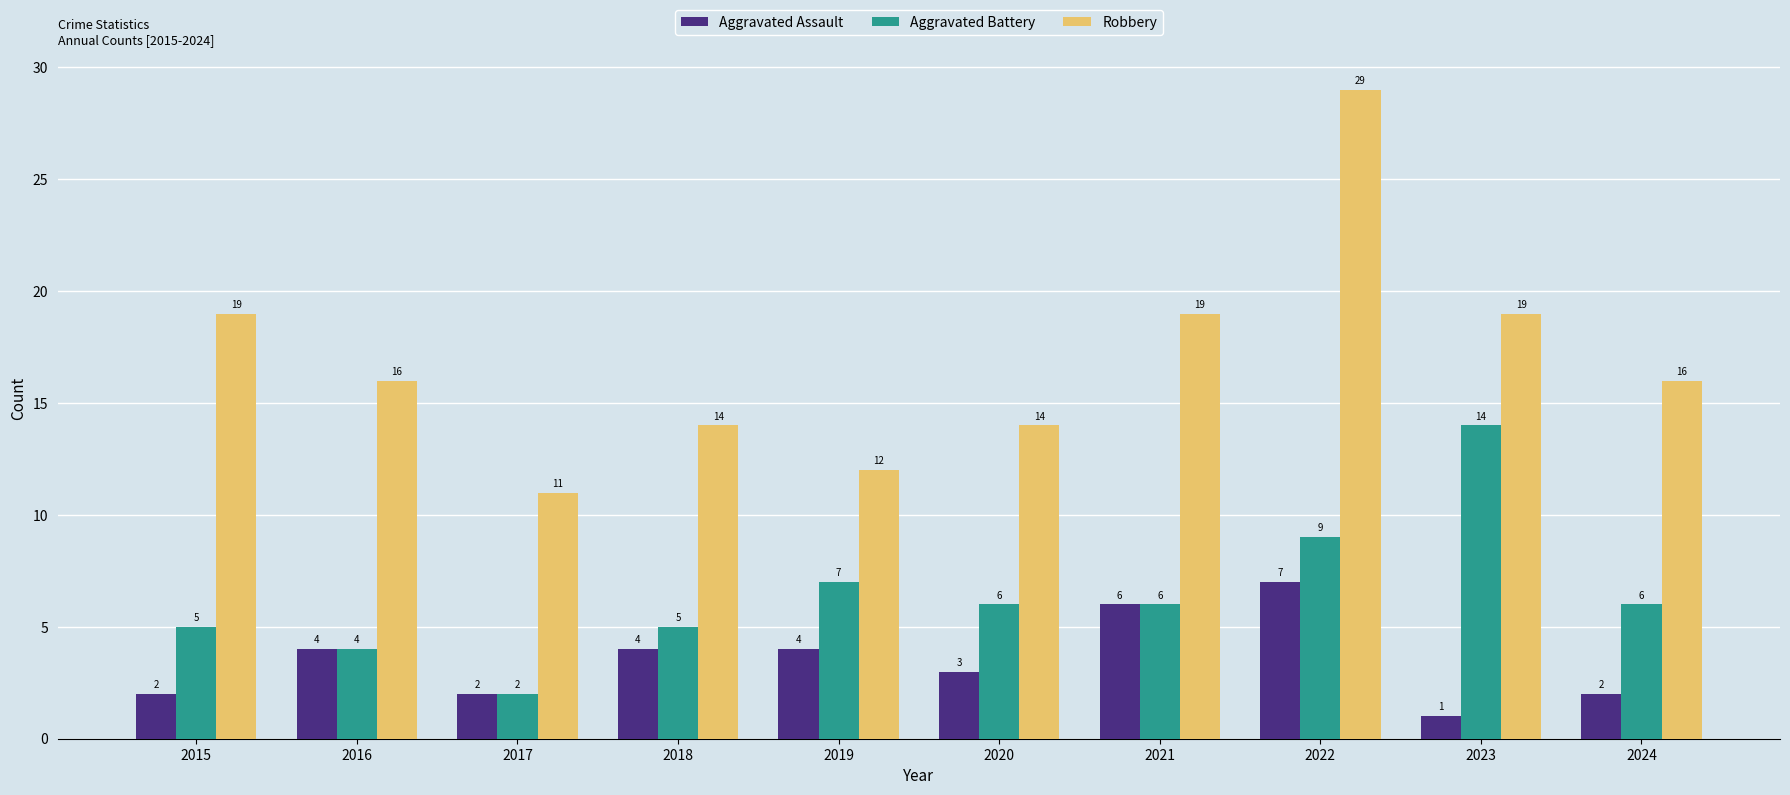

List the series in order of their overall mean, lowest first.

Aggravated Assault, Aggravated Battery, Robbery